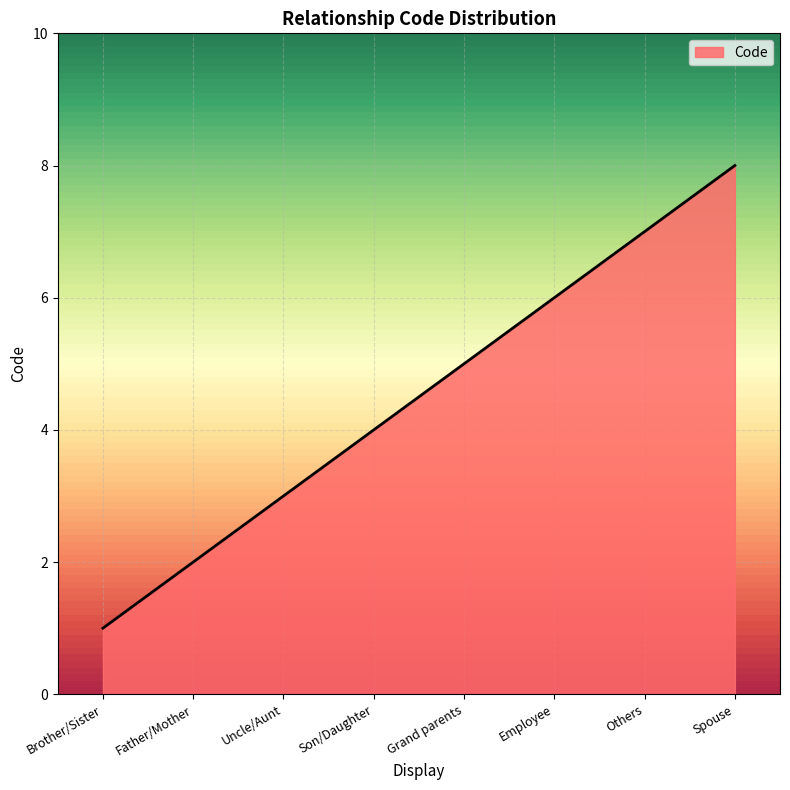

Count the number of data series in this chart.

1